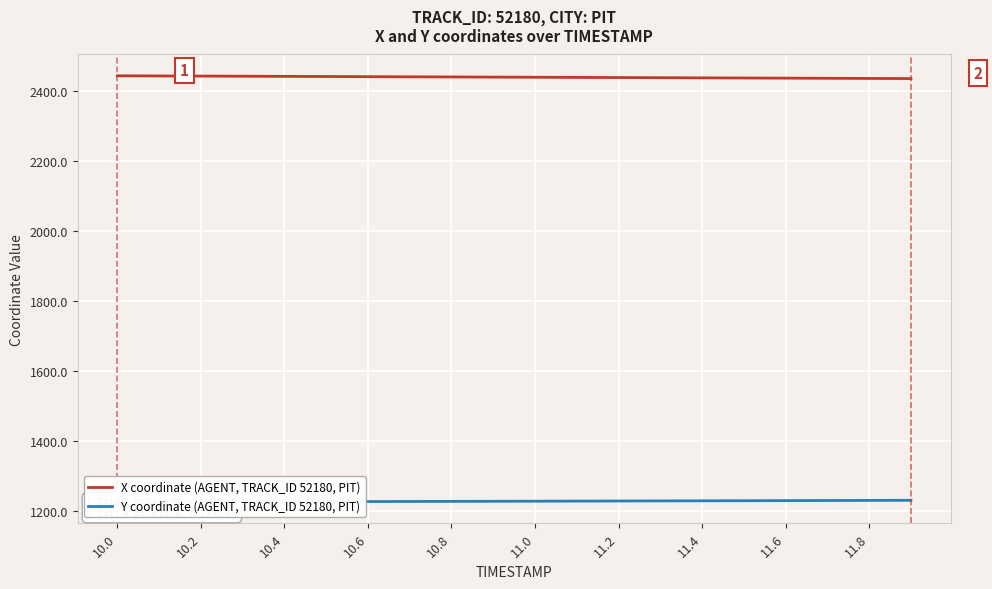

How many lines are shown in the chart?

2